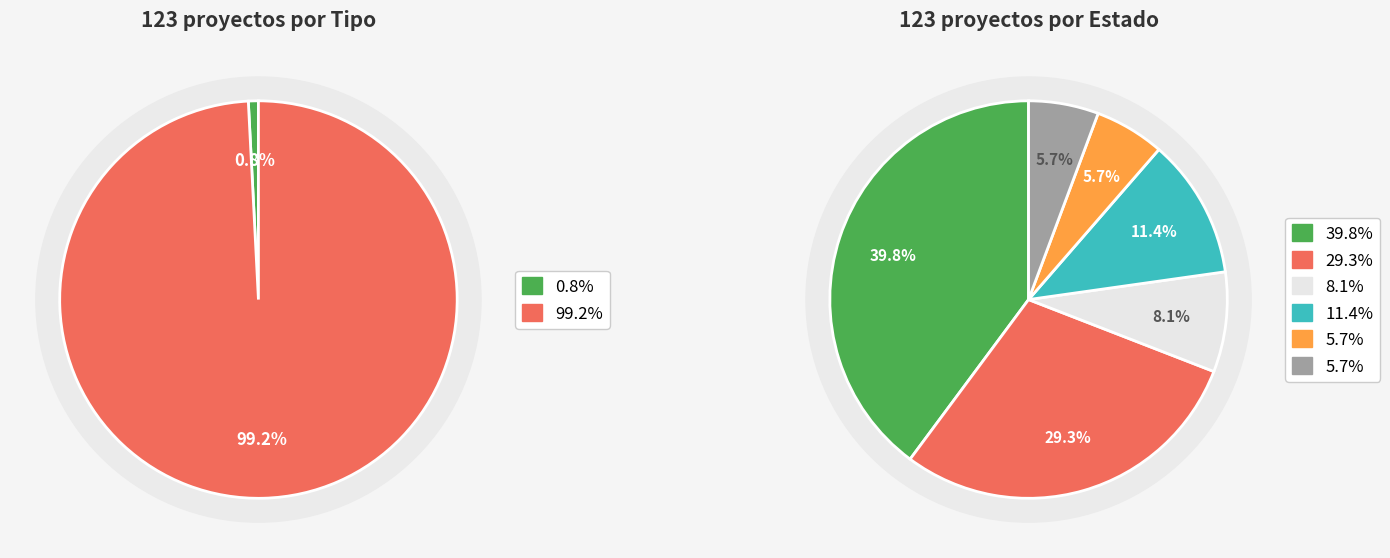

To the nearest percent, what is the difference between the EIA and DIA slice percentages?

98%